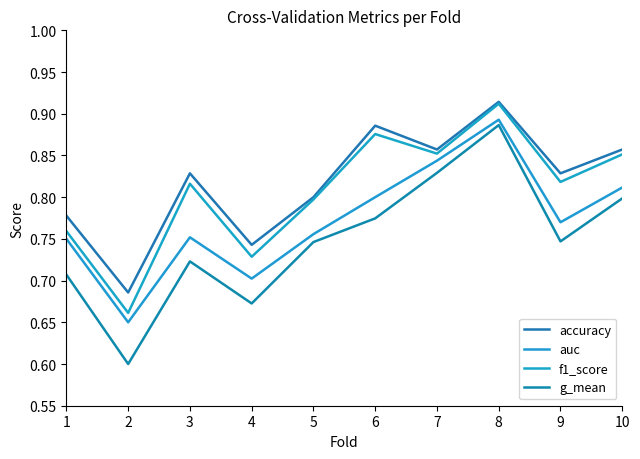

In auc, how many points are lower than both neighbors (excluding endpoints)?

3